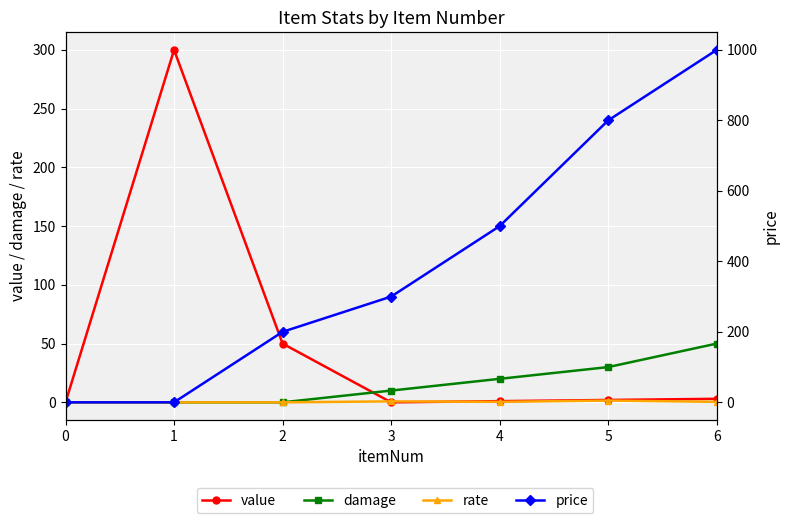

True or false: value has more than 2 interior local peaks.

False